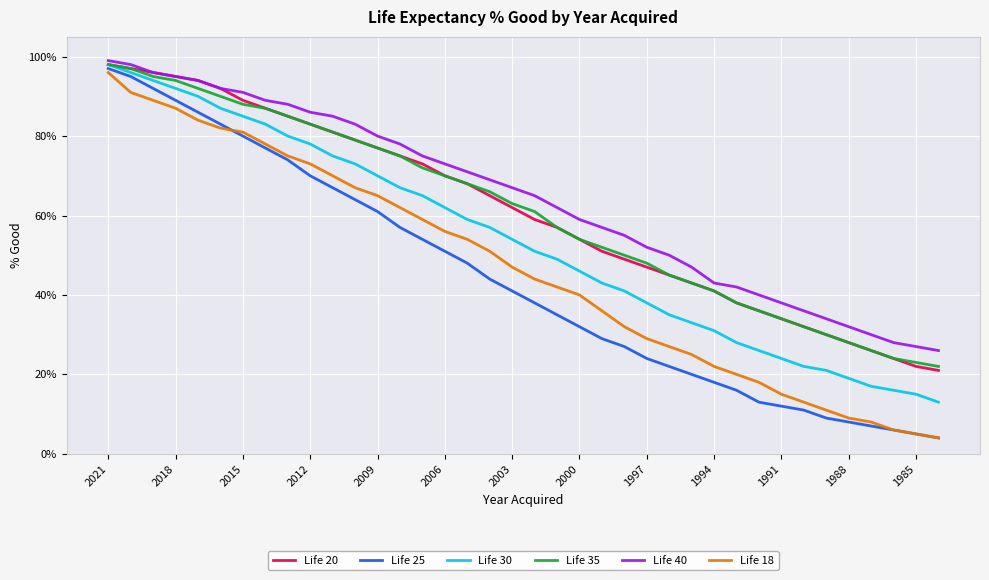

What is the average value of the Life 18 series?

47